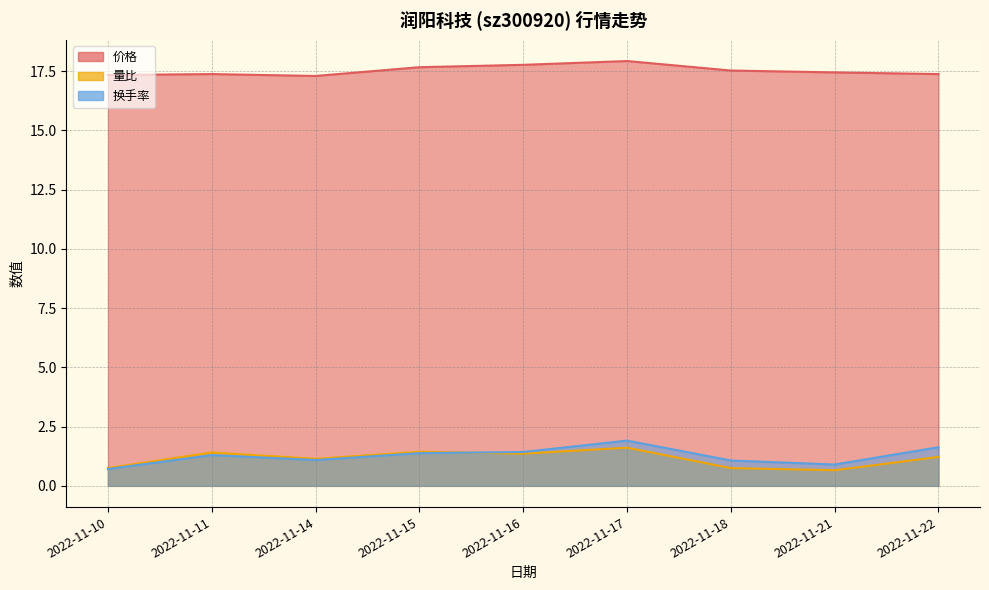

What is the greatest value displayed?

17.9